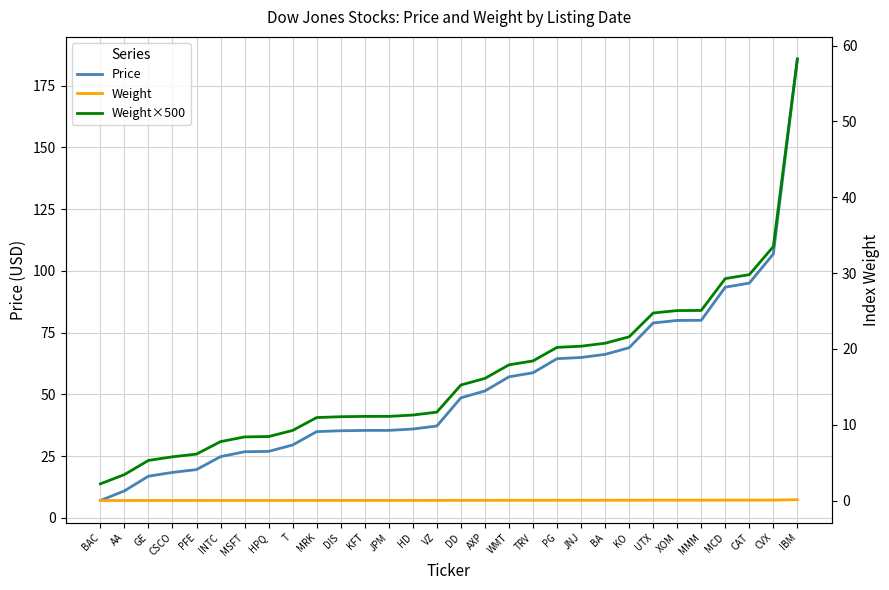

Rank the categories by Weight value from lowest to highest.

BAC, AA, GE, CSCO, PFE, INTC, MSFT, HPQ, T, MRK, DIS, KFT, JPM, HD, VZ, DD, AXP, WMT, TRV, PG, JNJ, BA, KO, UTX, XOM, MMM, MCD, CAT, CVX, IBM